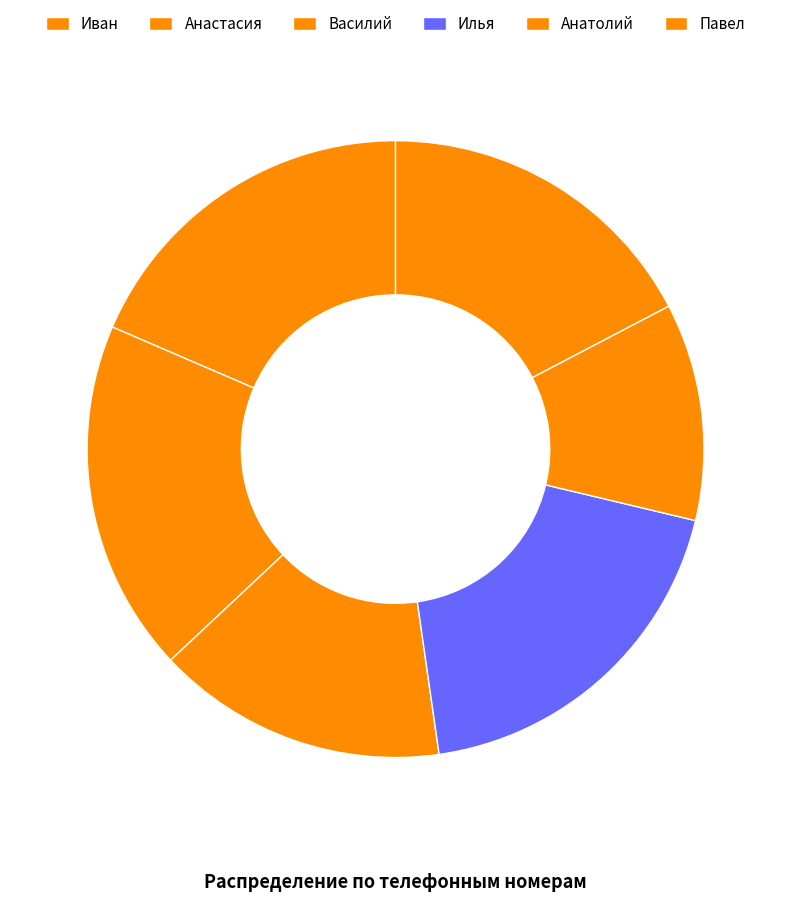

Approximately how many times larger is the value at Василий compared to Павел?

0.9